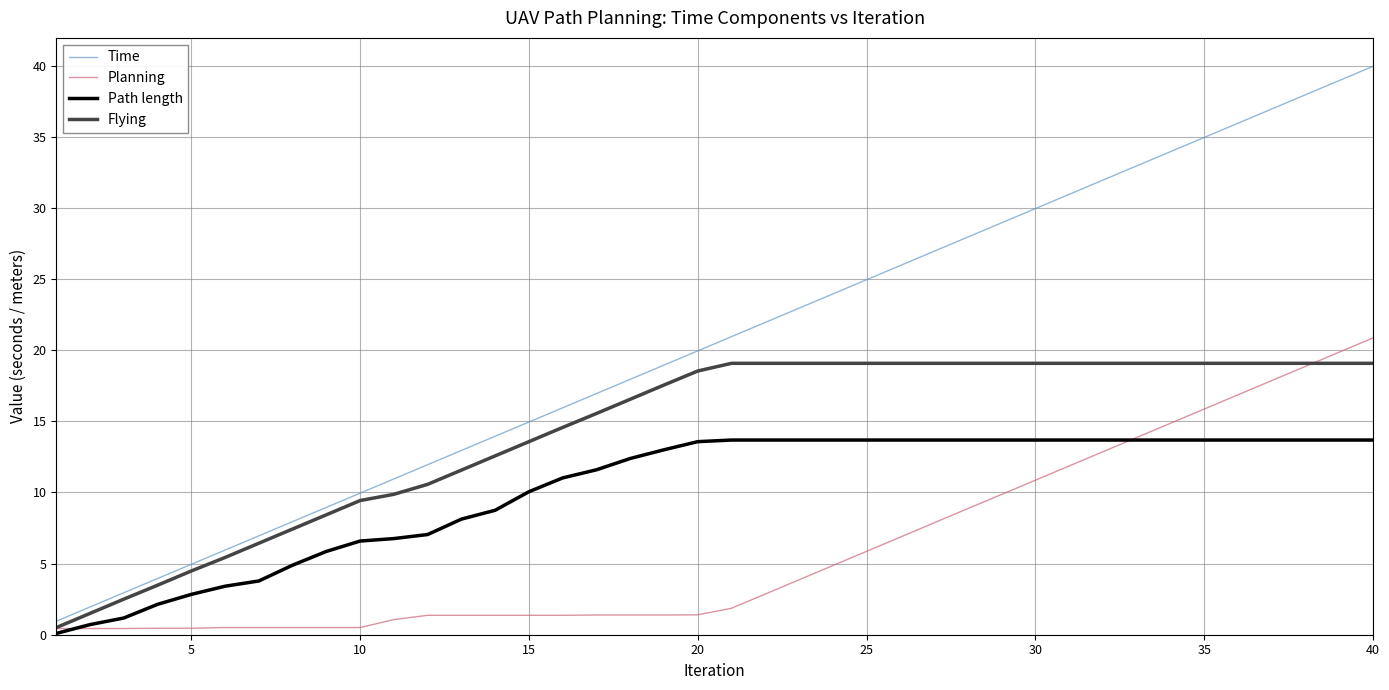

Which series has the widest spread of values?

Time